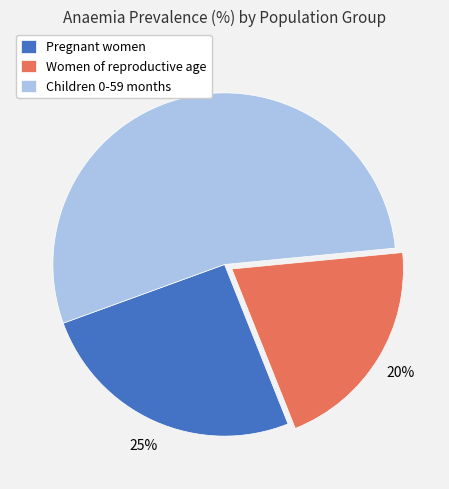

Do Pregnant women and Children 0-59 months together represent more than half of the pie?

Yes